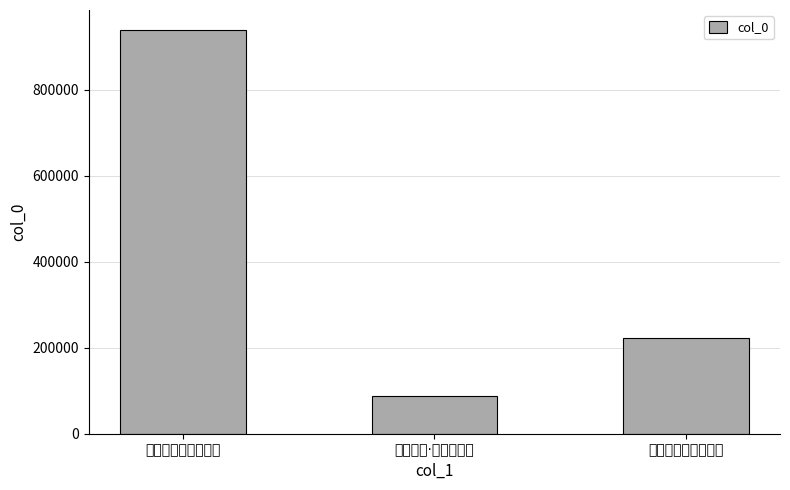

At which label is the value closest to 513945?

寄题微州李君博文阁